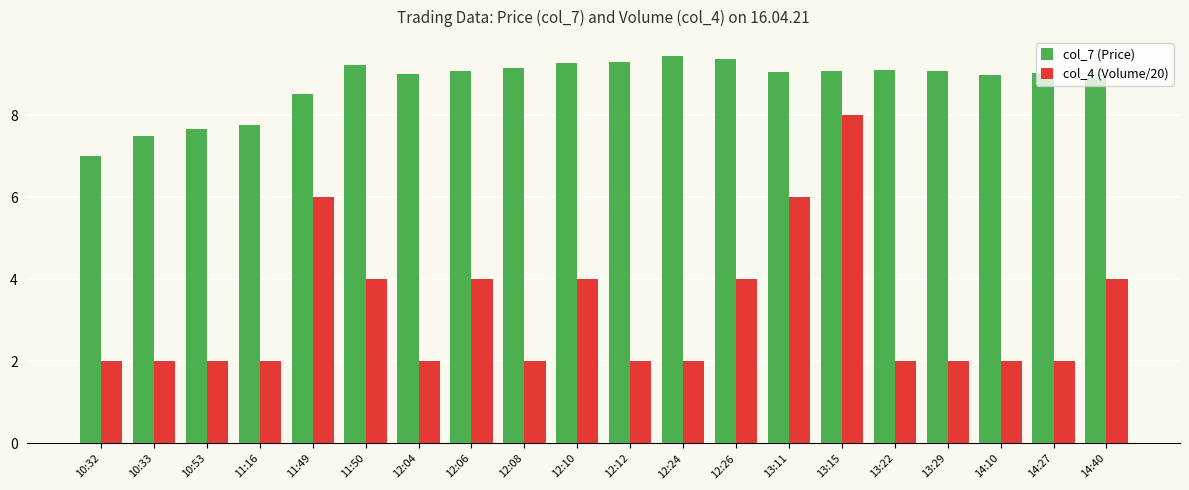

What position from the right is 12:24?

9